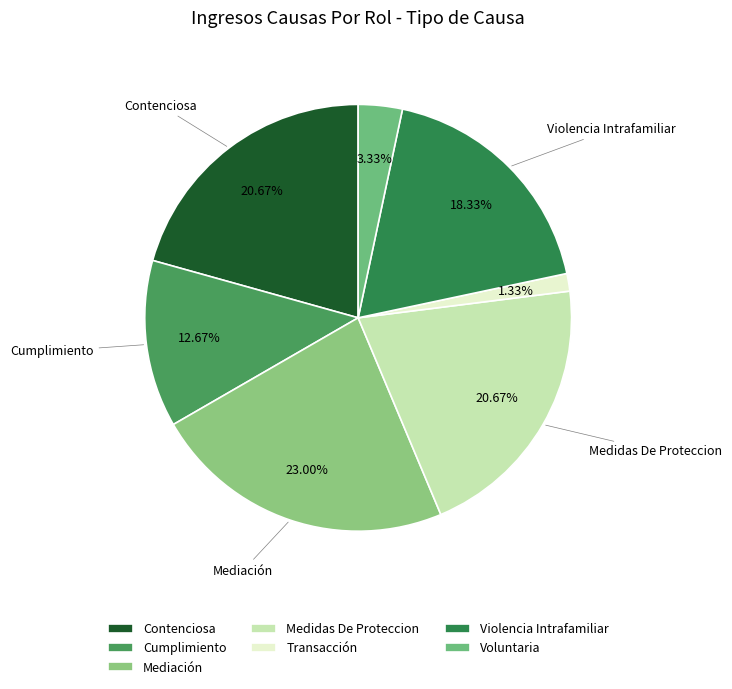

Which has a higher value, Mediación or Medidas De Proteccion?

Mediación